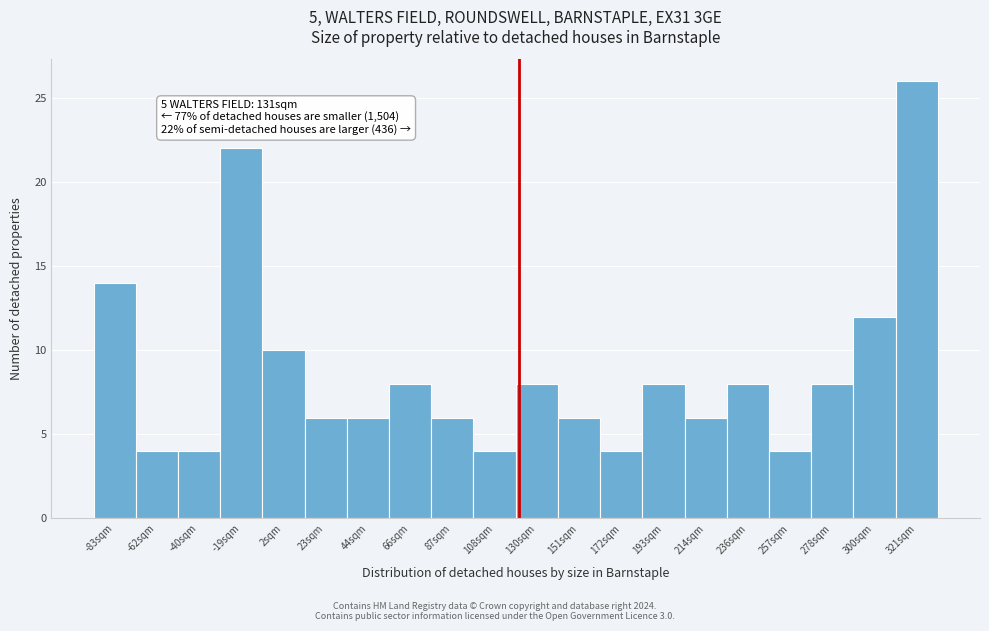

Reading left to right, what are all the values shown in this chart?

-83sqm=14	-62sqm=4	-40sqm=4	-19sqm=22	2sqm=10	23sqm=6	44sqm=6	66sqm=8	87sqm=6	108sqm=4	130sqm=8	151sqm=6	172sqm=4	193sqm=8	214sqm=6	236sqm=8	257sqm=4	278sqm=8	300sqm=12	321sqm=26